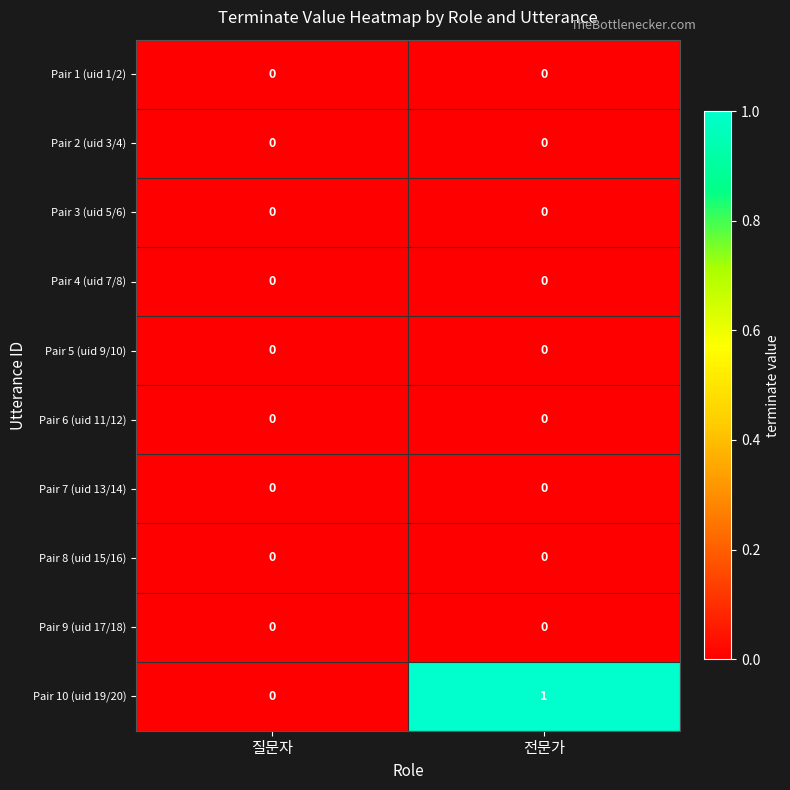

Which series has the largest total across all categories?

Pair 10 (uid 19/20)